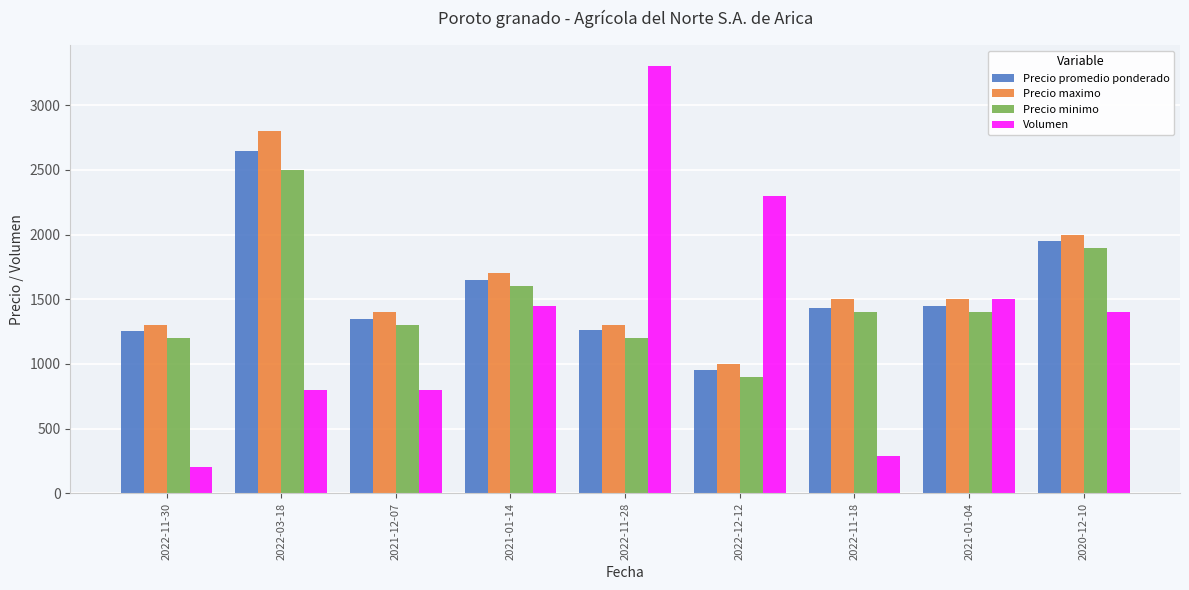

What position from the right is 2021-01-14?

6